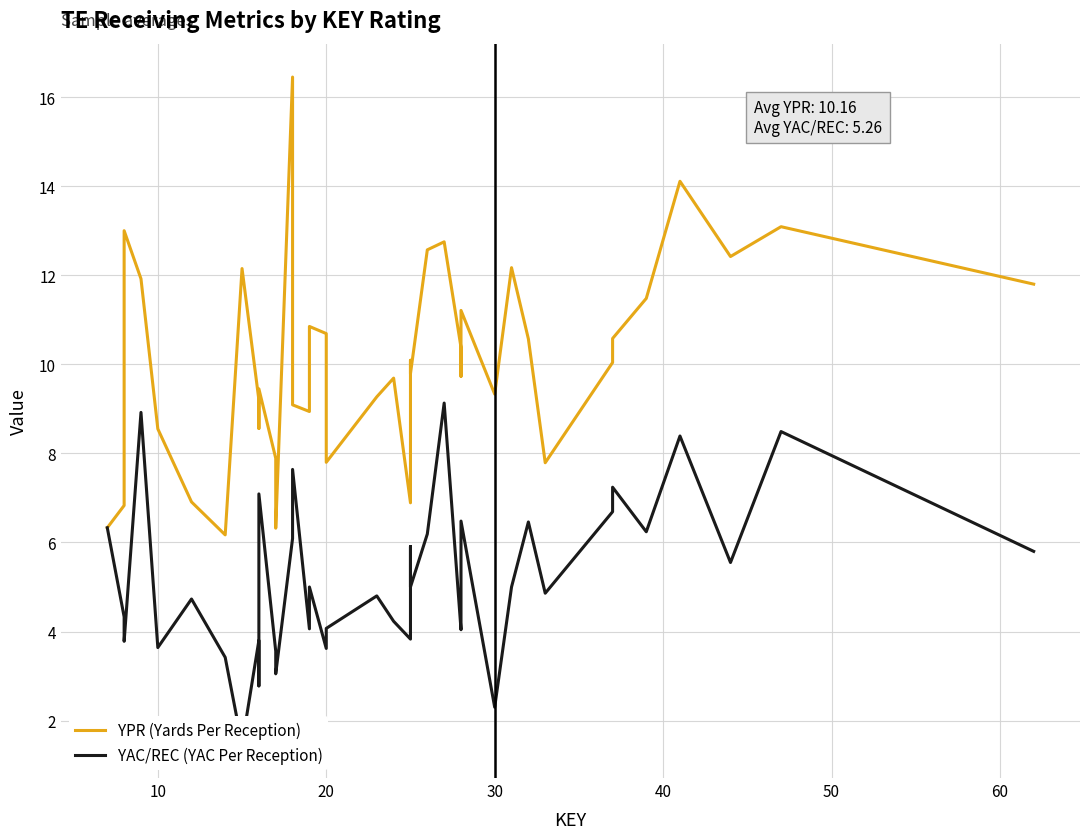

Does the chart display data point markers on the line(s)?

No